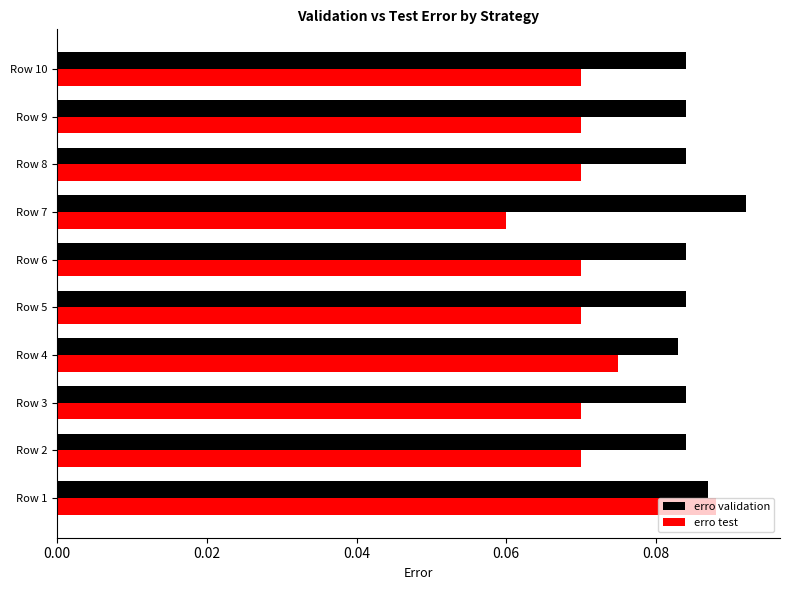

What is the sum of all erro test values?

0.7